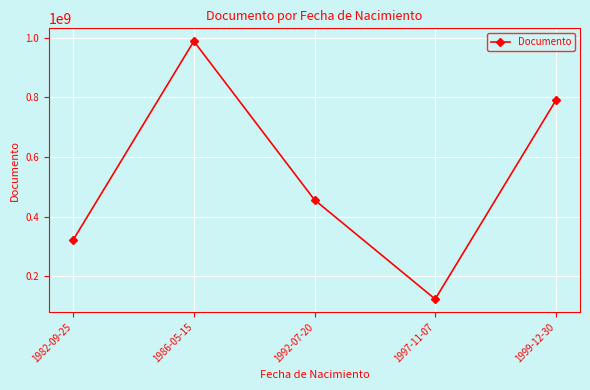

Rank the categories by value from highest to lowest.

1986-05-15, 1999-12-30, 1992-07-20, 1982-09-25, 1997-11-07